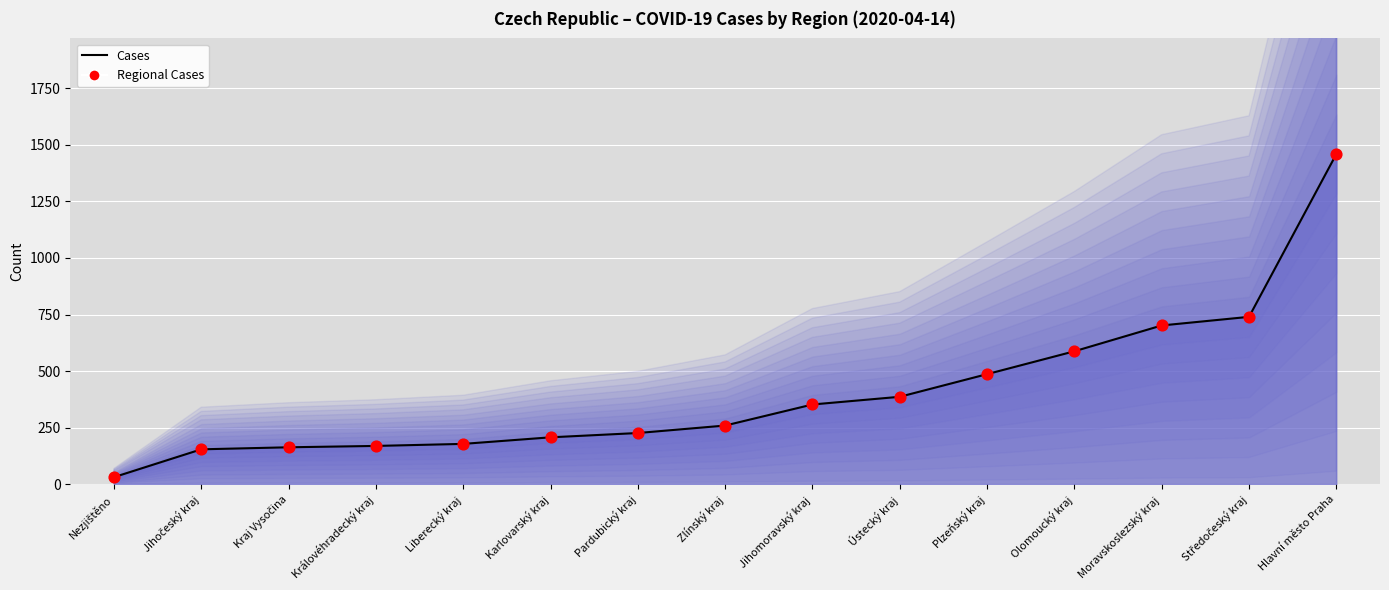

What are all the series names shown in the legend?

Cases, Regional Cases